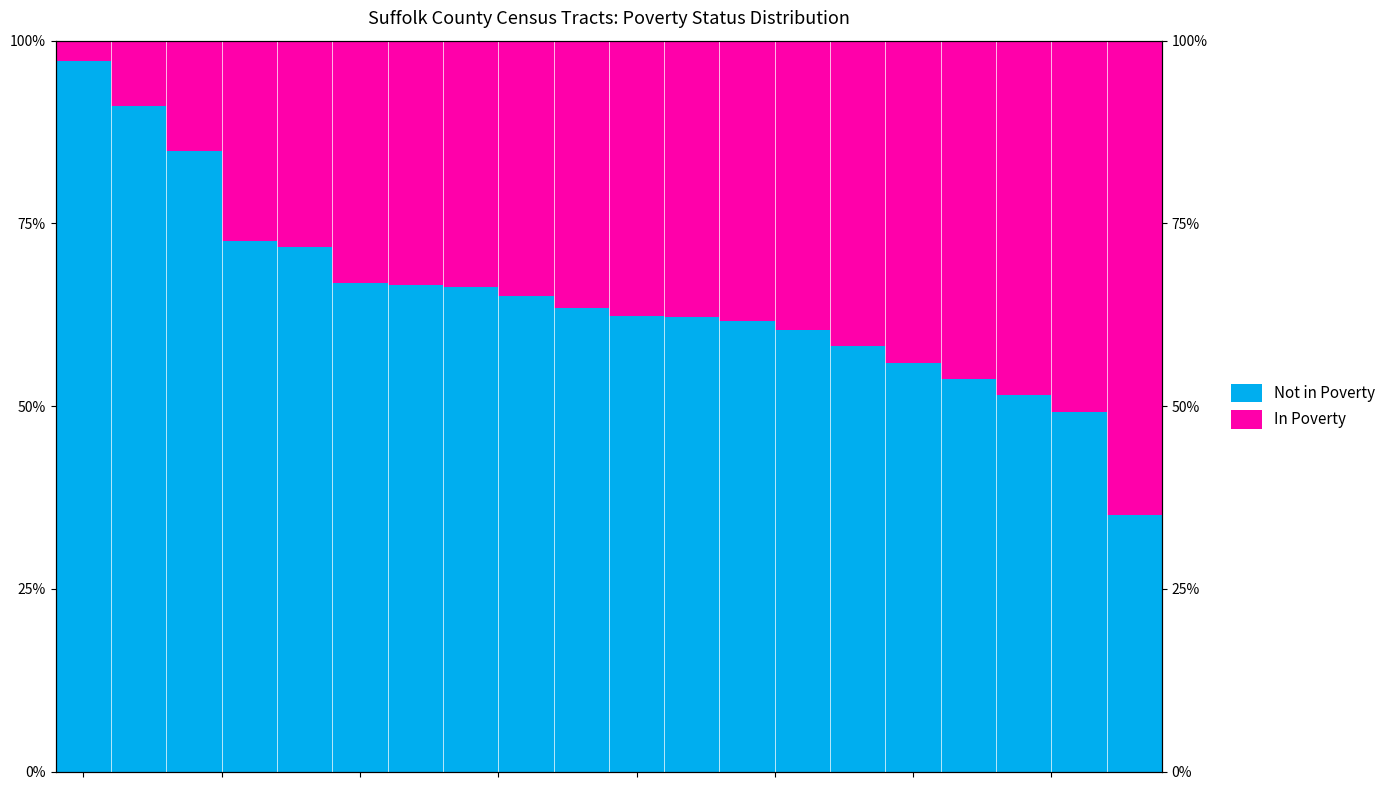

The In Poverty series shows 0.1 at 12. True or false?

False